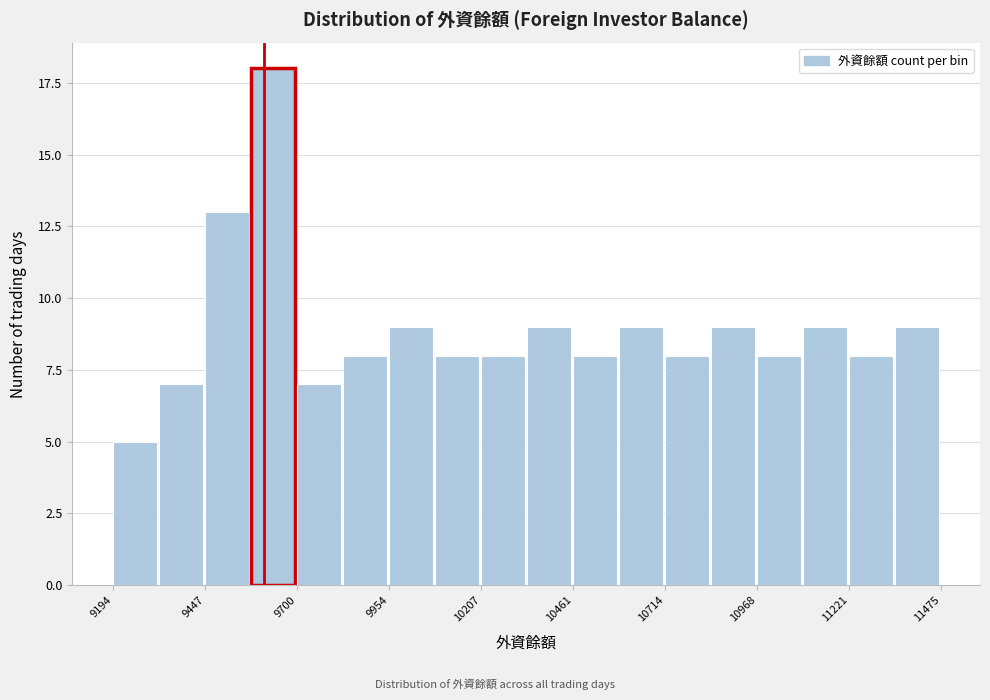

Read against the x-axis, roughly where is the centre of the tallest bar?

9650